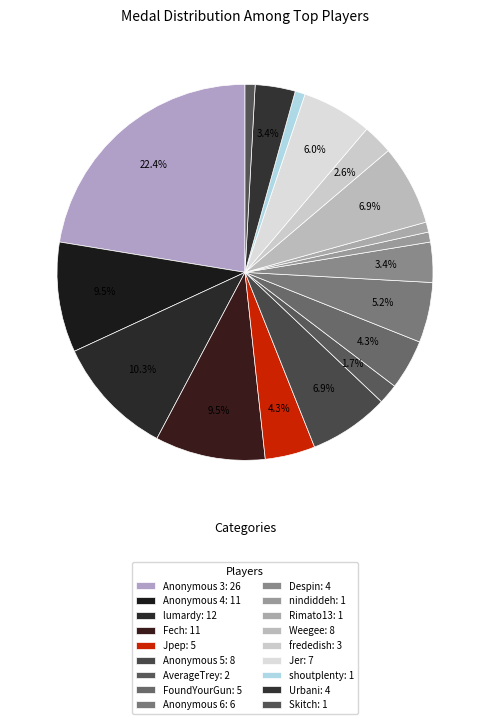

How many segments does this pie chart have?

18